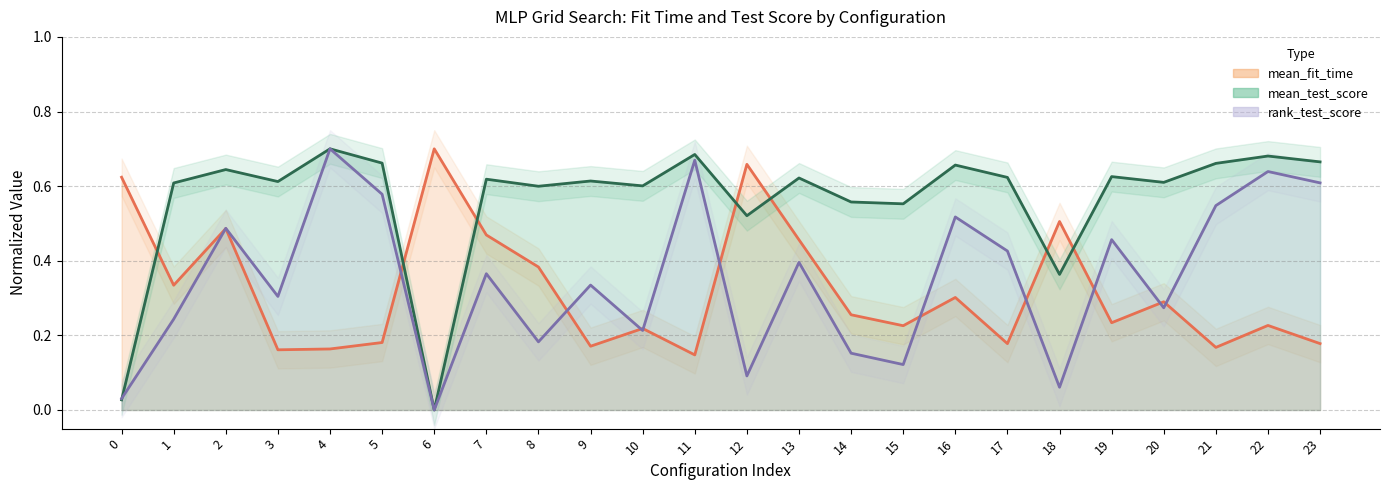

Which series has the widest spread of values?

mean_test_score